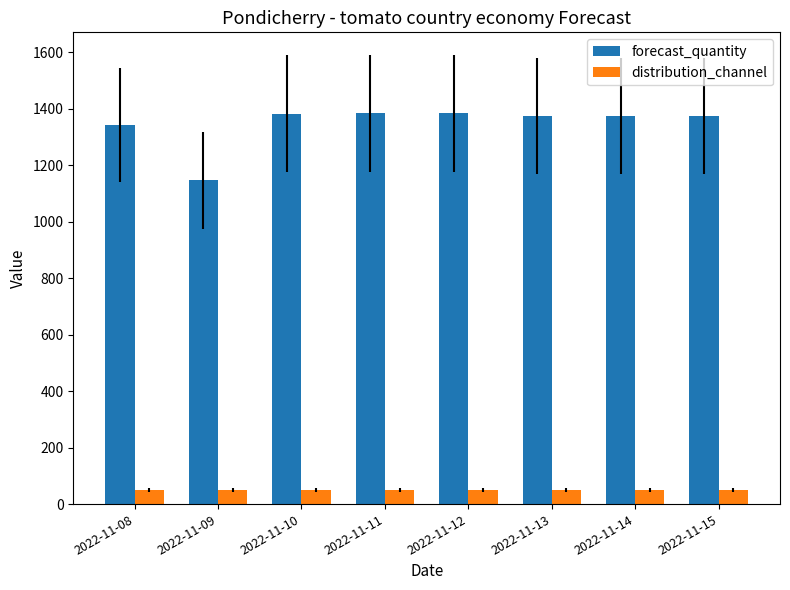

What is the approximate value of forecast_quantity at 2022-11-13, to the nearest 5?

1375